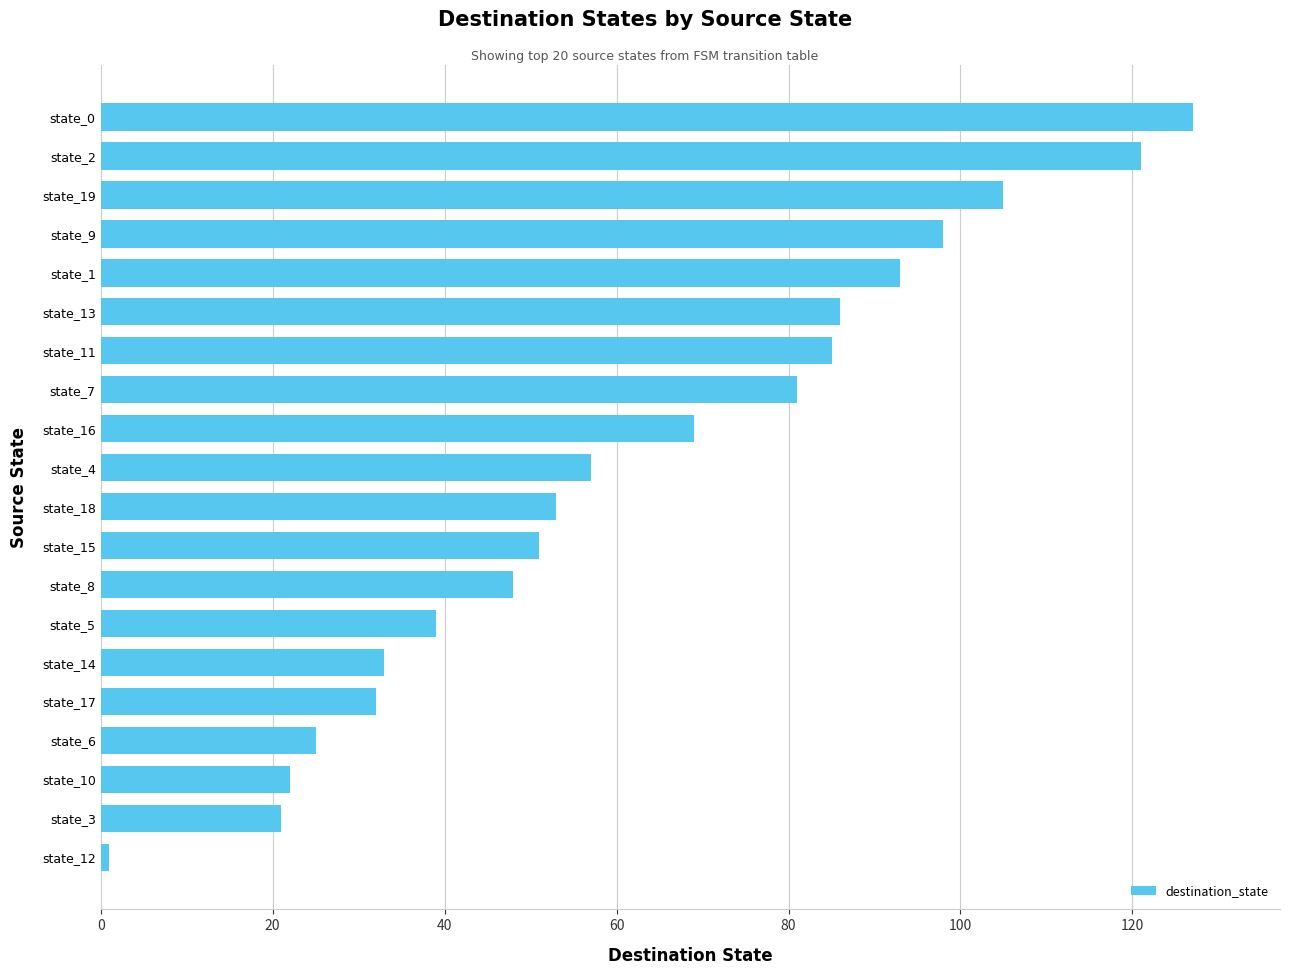

Reading bottom to top, extract all data points from this chart.

state_12=1	state_3=21	state_10=22	state_6=25	state_17=32	state_14=33	state_5=39	state_8=48	state_15=51	state_18=53	state_4=57	state_16=69	state_7=81	state_11=85	state_13=86	state_1=93	state_9=98	state_19=105	state_2=121	state_0=127